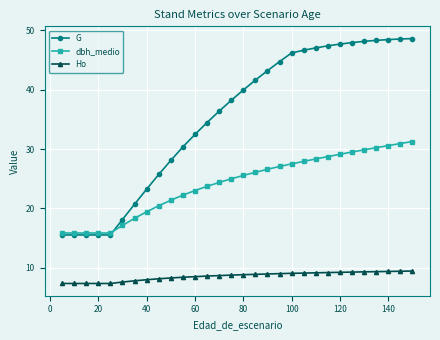

How many data points in G are less than 39?

15